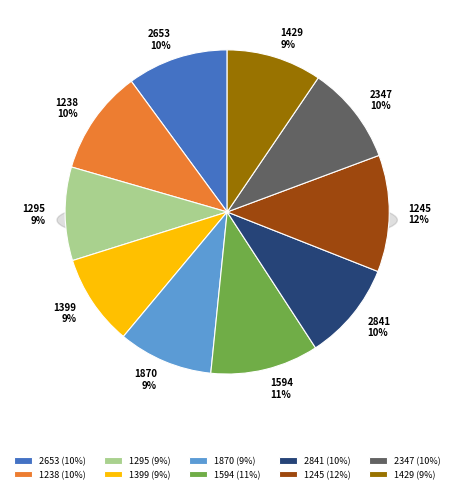

Is the sum of 1238 and 2653 greater than half?

No